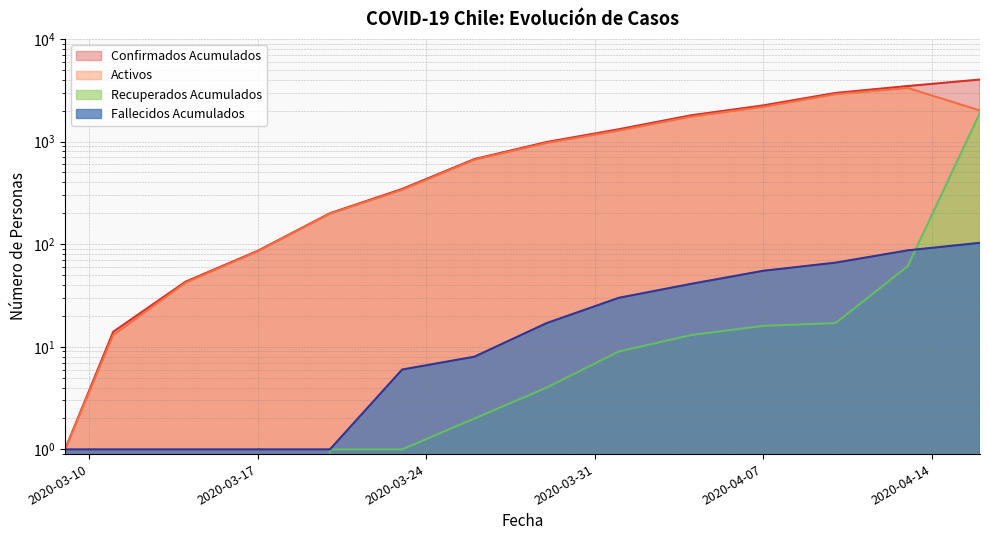

True or false: Recuperados Acumulados and Activos cross at least once.

False